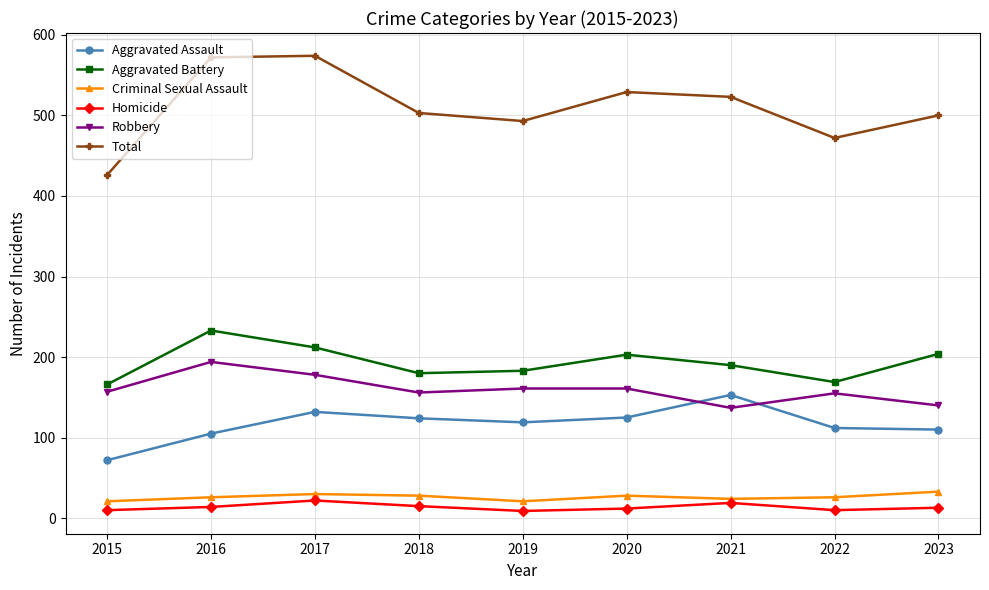

What is the difference between the Robbery values at 2022 and 2019?

6